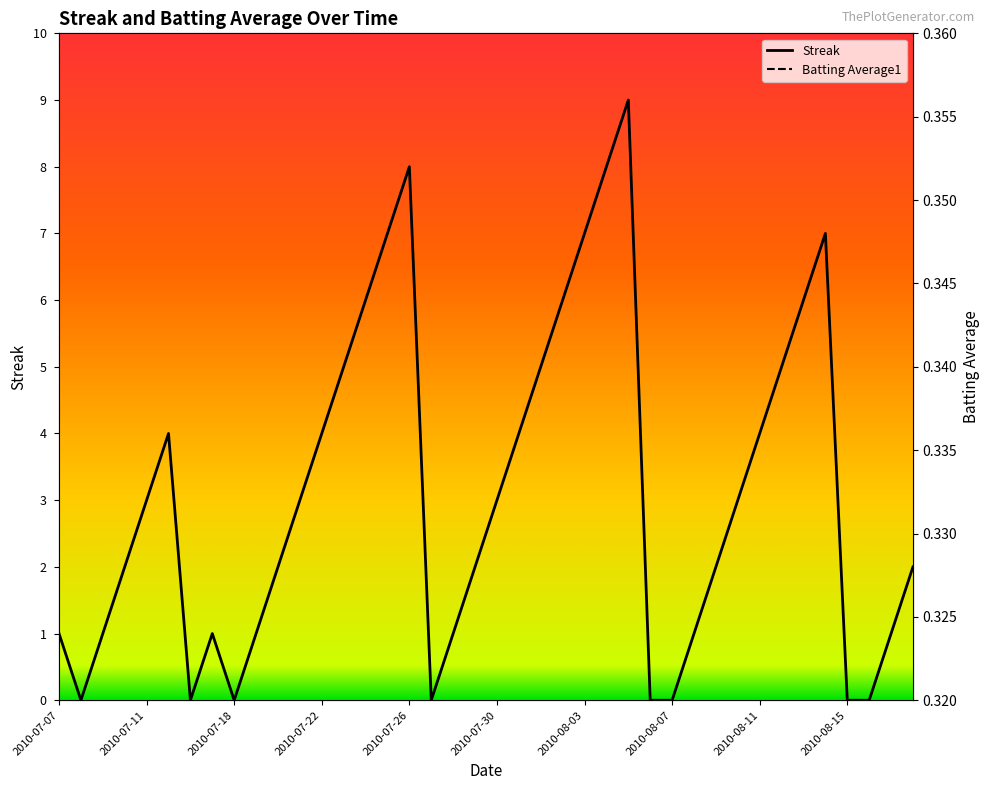

How many Batting Average1 values are between 0 and 1?

40